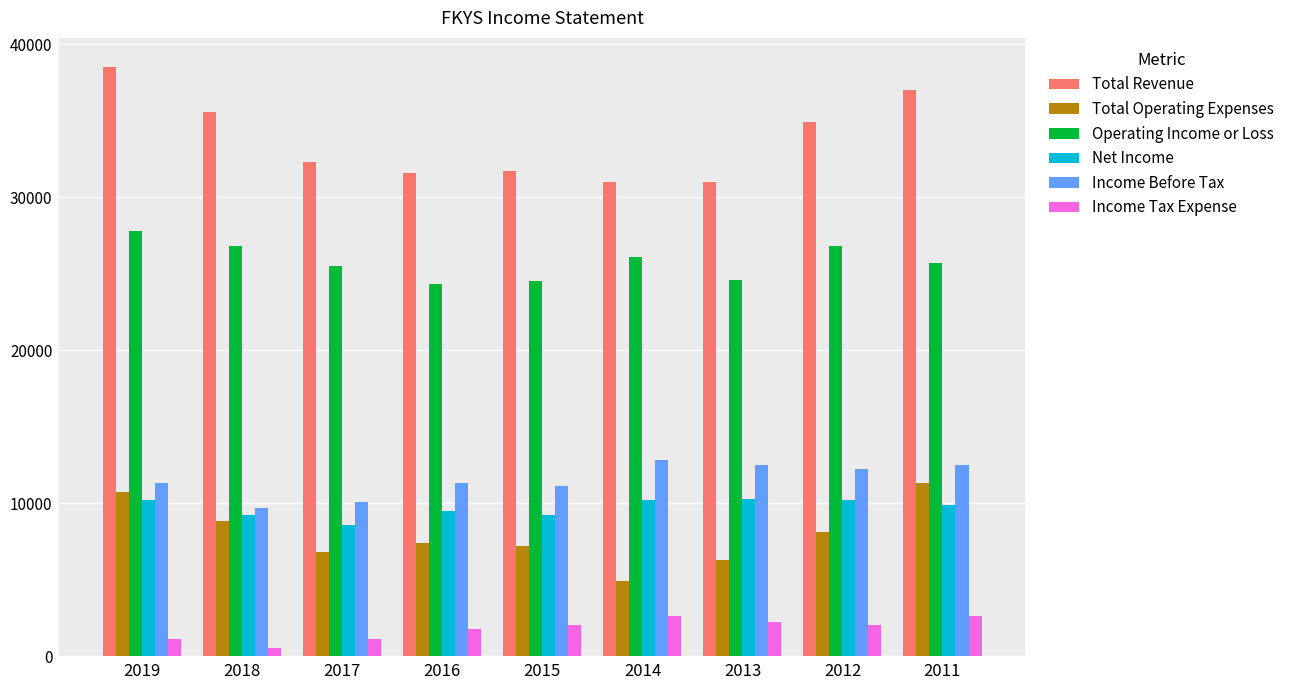

At 2019, list the series in order from largest to smallest.

Total Revenue, Operating Income or Loss, Income Before Tax, Total Operating Expenses, Net Income, Income Tax Expense